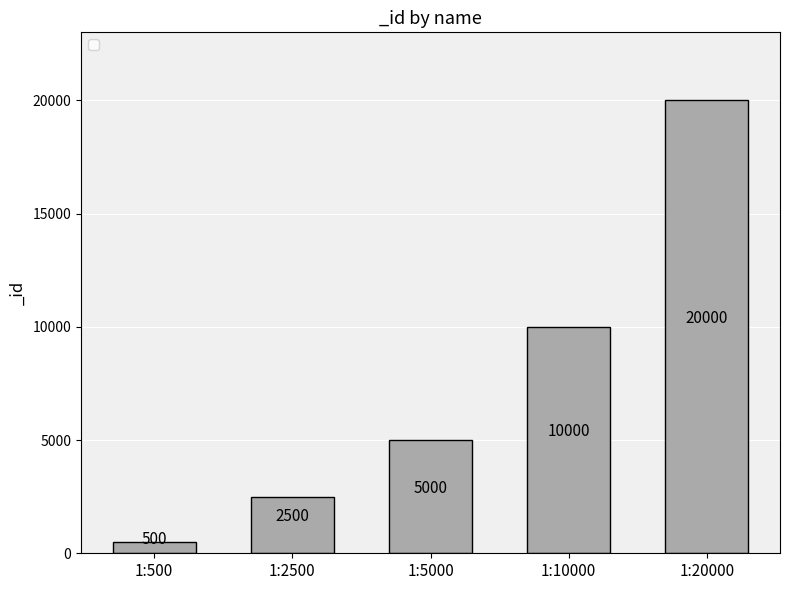

Which label corresponds to the smallest value in the chart?

1:500